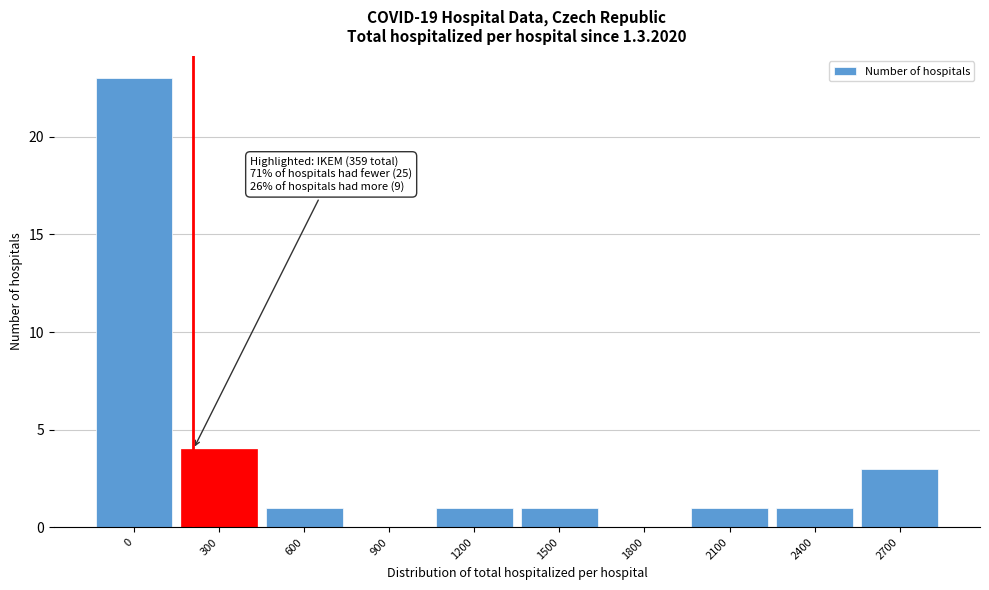

Reading left to right, extract all data points from this chart.

0=23	300=4	600=1	900=0	1200=1	1500=1	1800=0	2100=1	2400=1	2700=3